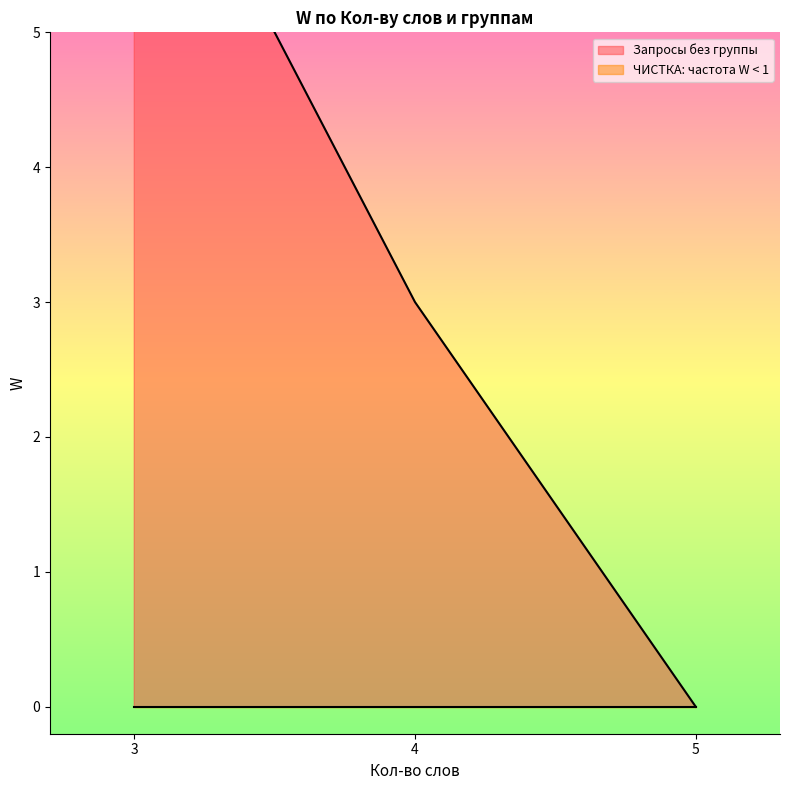

How many positive values are there?

5